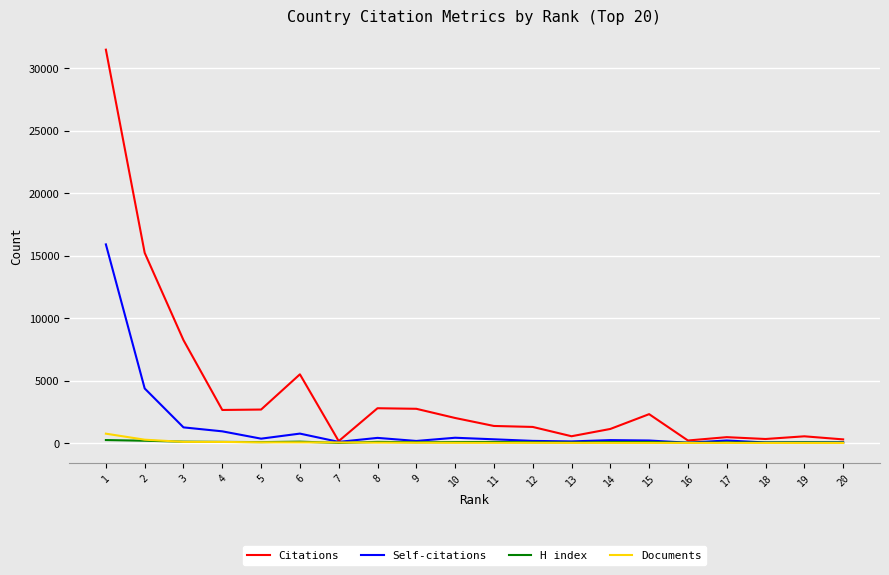

Rank the series at 1 from highest to lowest value.

Citations, Self-citations, Documents, H index